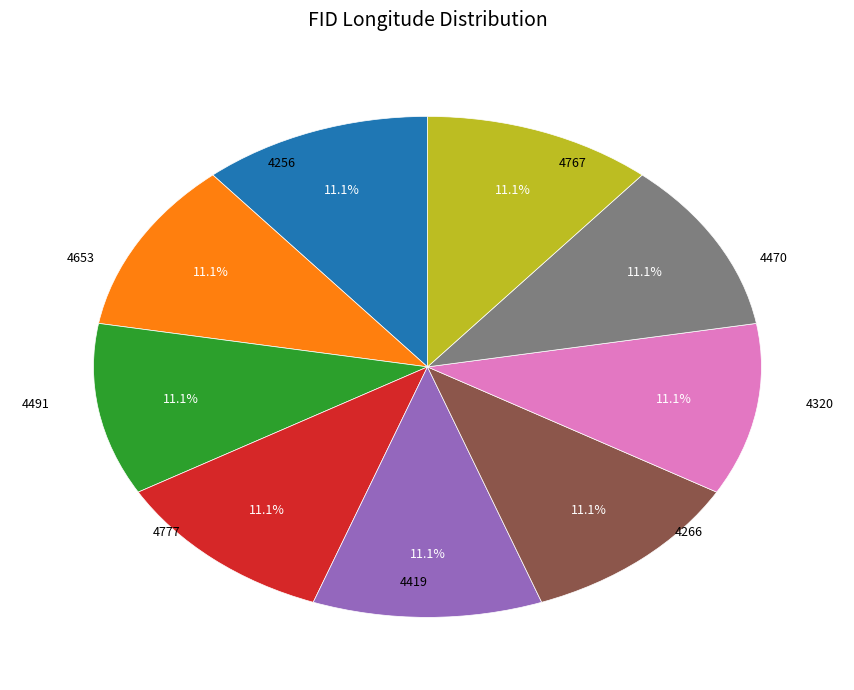

Combined, what portion of the pie is 4256 and 4767?

22.2%